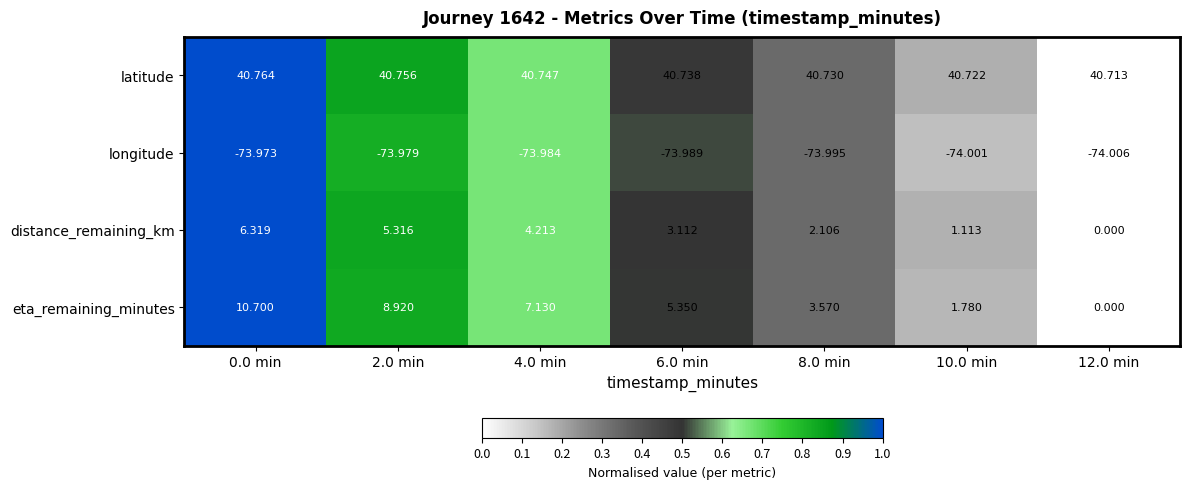

How many data points in eta_remaining_minutes are less than 5?

3